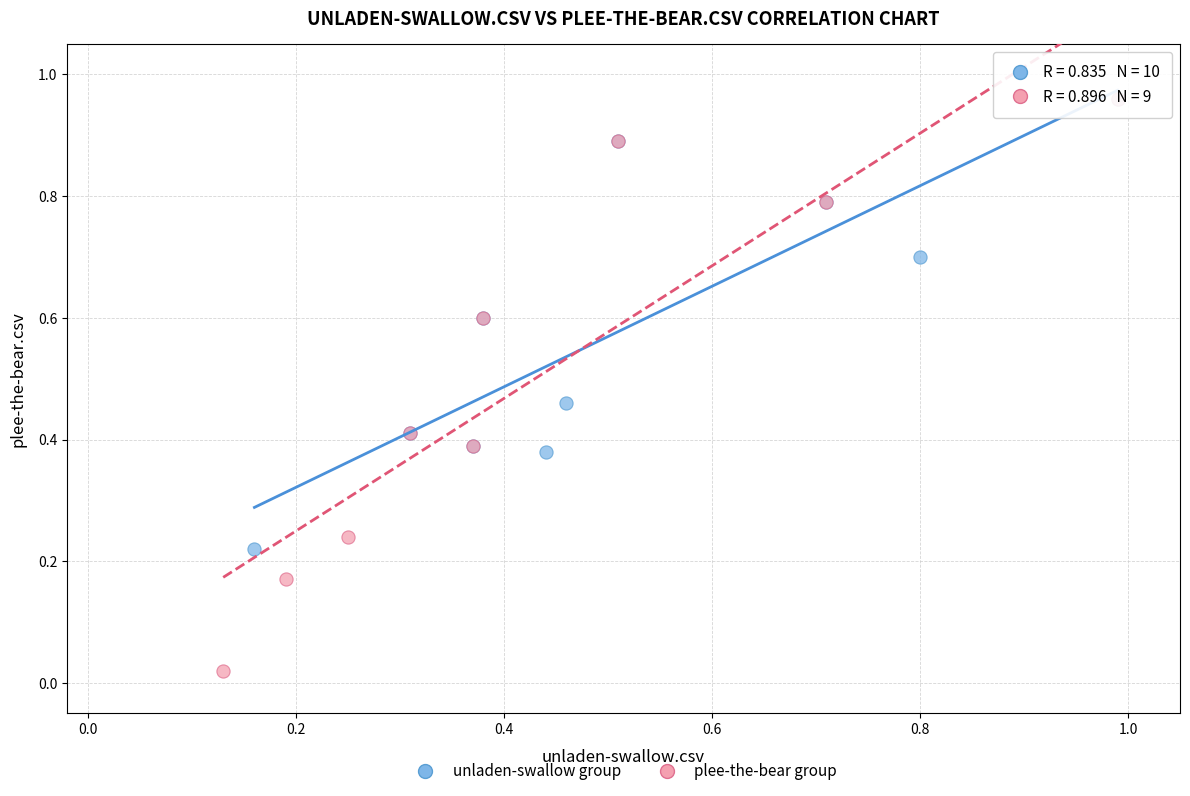

Which series reaches the minimum Y coordinate?

plee-the-bear group